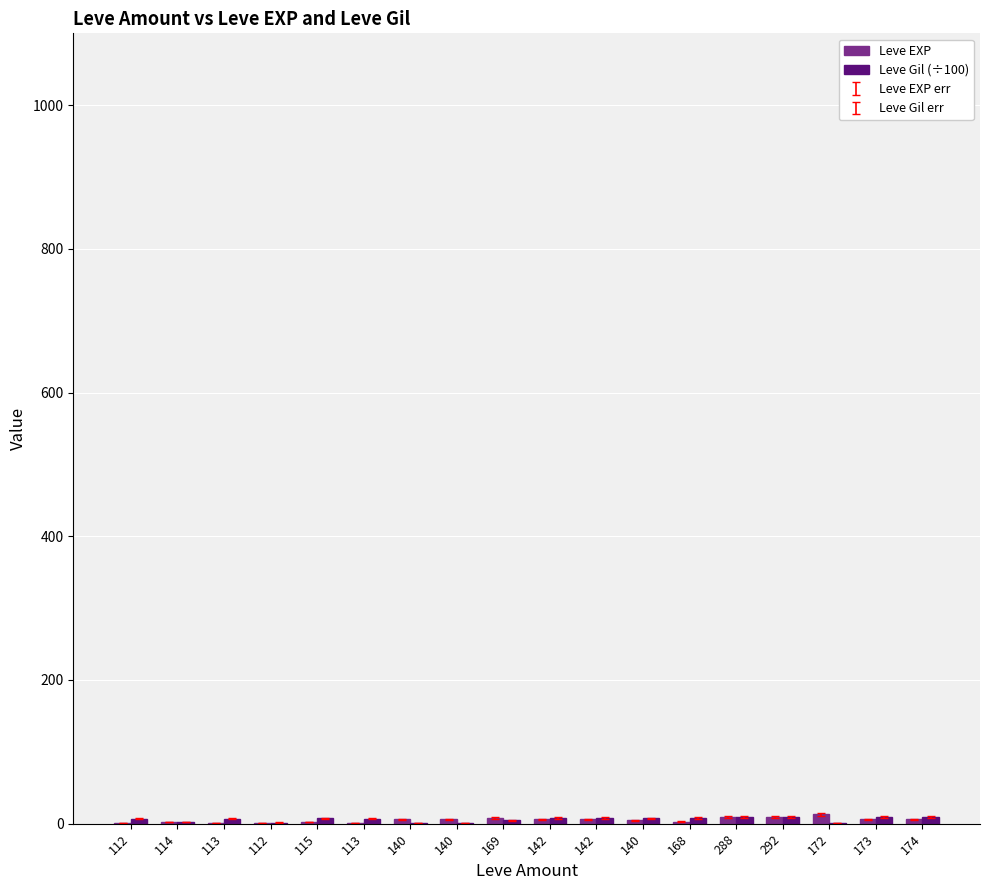

What is the difference between the Leve EXP values at 113 and 292?

8.0